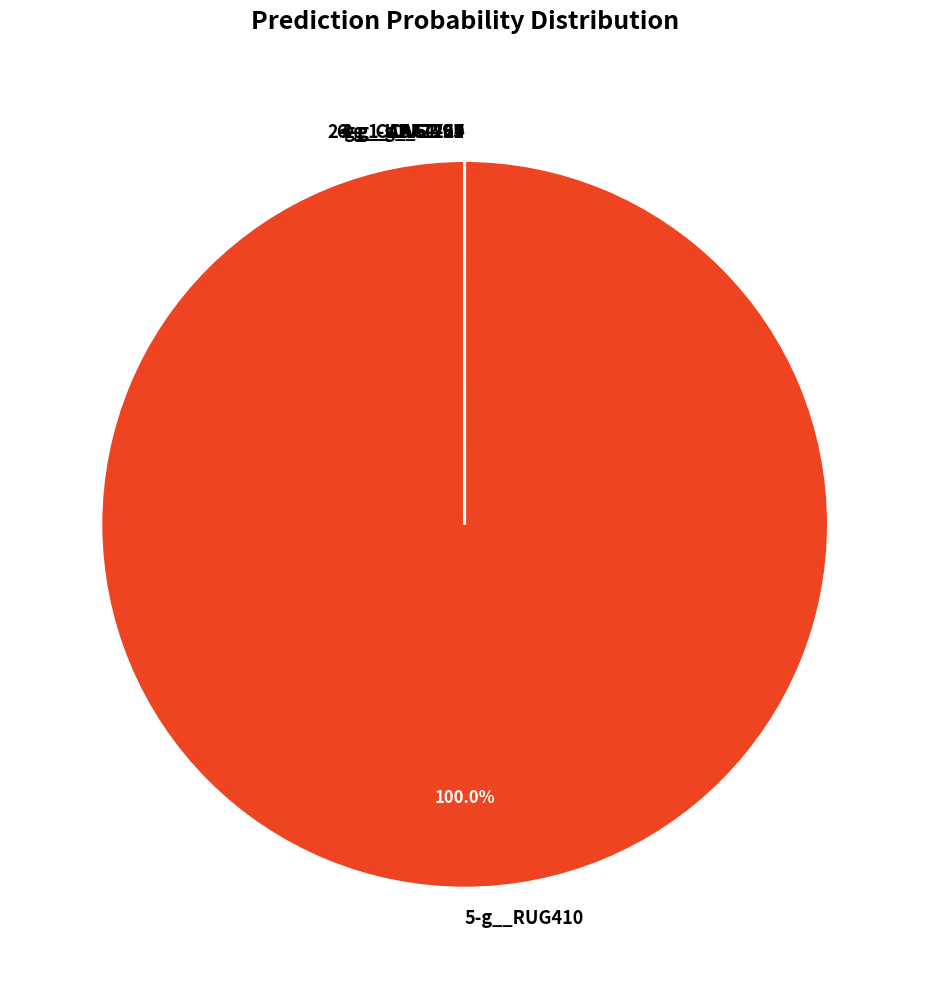

Is there a majority slice in this chart?

Yes